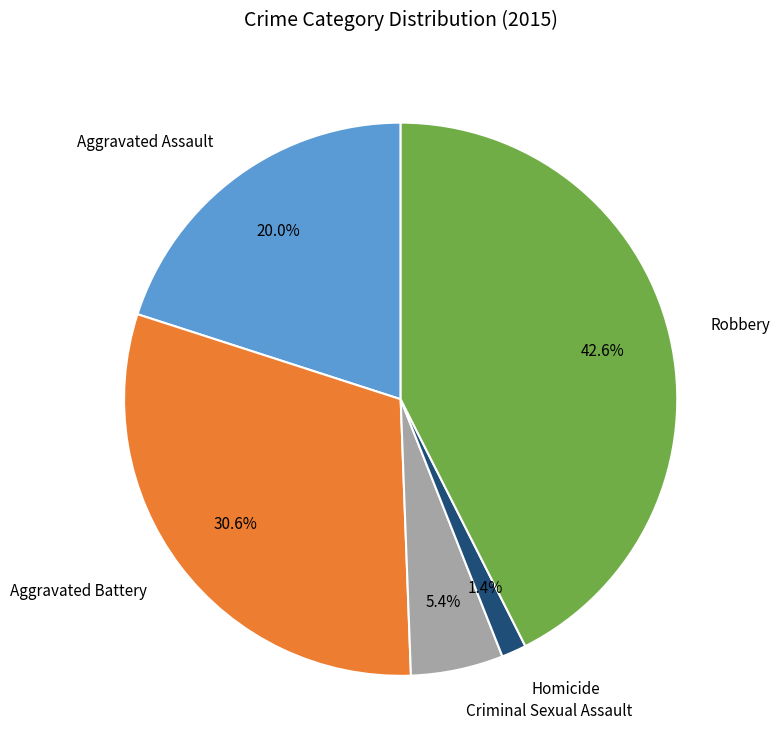

To the nearest percent, what is the difference between the Criminal Sexual Assault and Homicide slice percentages?

4%